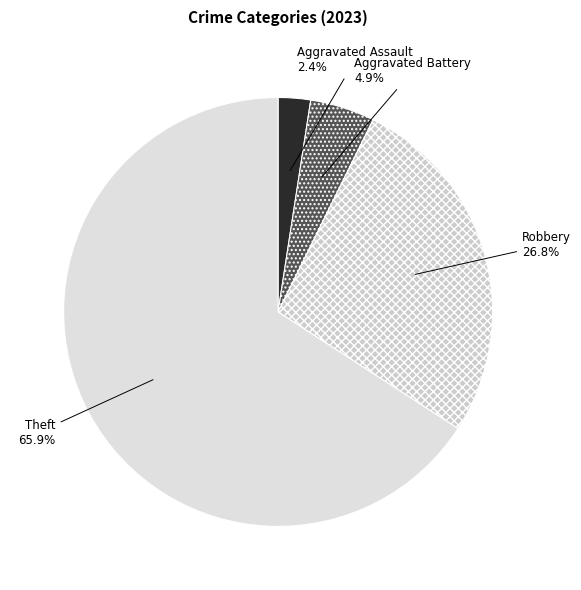

To the nearest percent, what percentage of the pie is Aggravated Assault?

2%